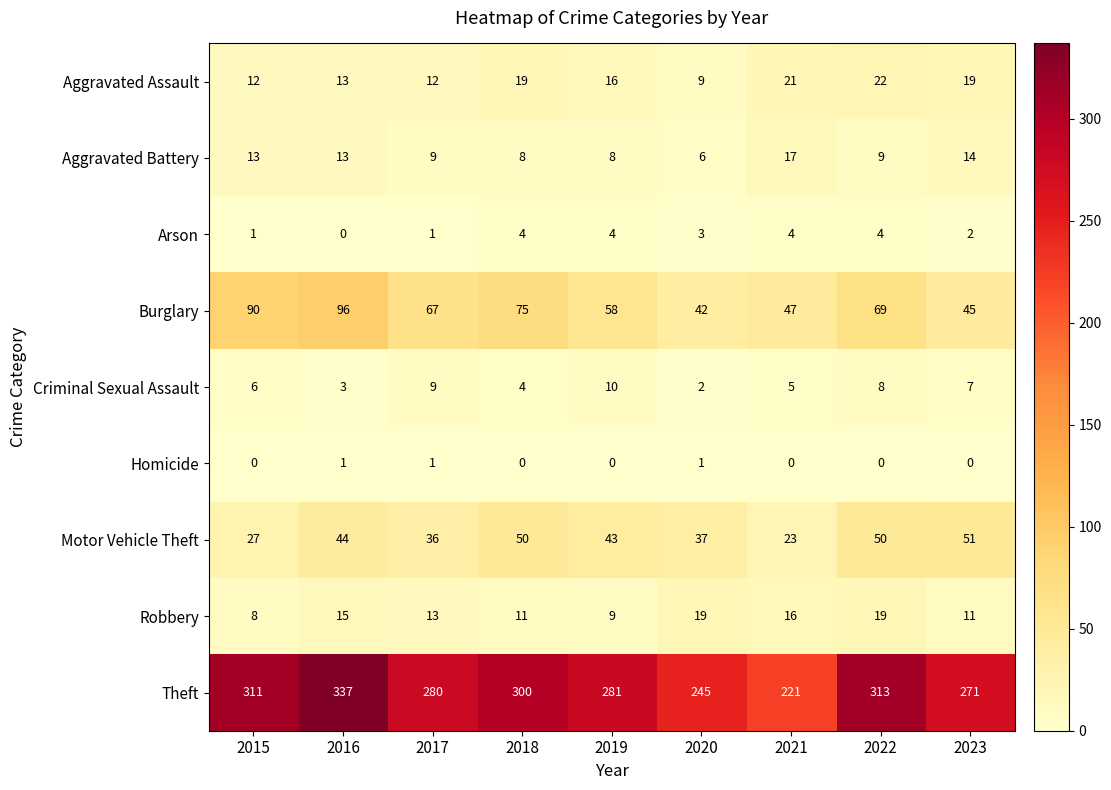

What is the sum of the Motor Vehicle Theft values at 2023 and 2015?

78